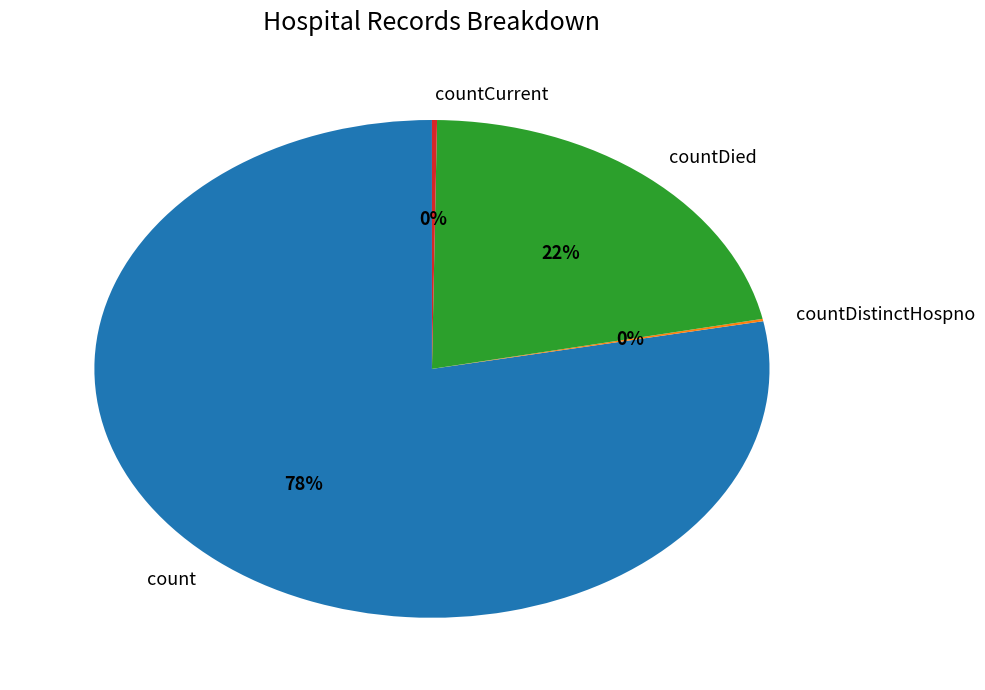

The countDied slice represents 13% of the pie. True or false?

False